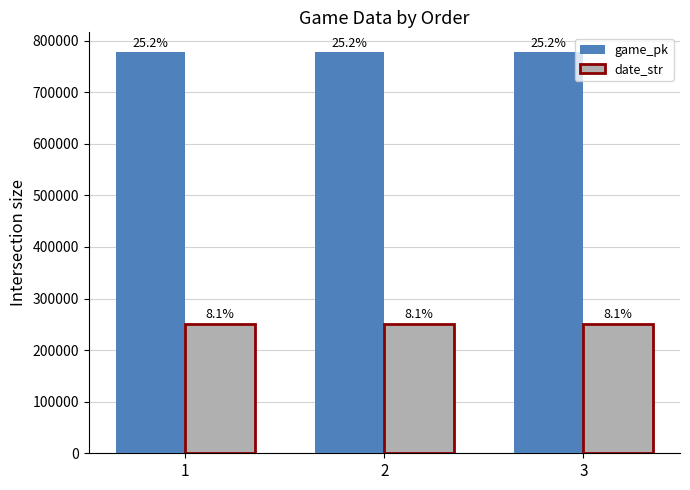

Reading left to right, what are all the values shown in this chart?

game_pk: 1=777046	2=777066	3=777083
date_str: 1=250722	2=250721	3=250720